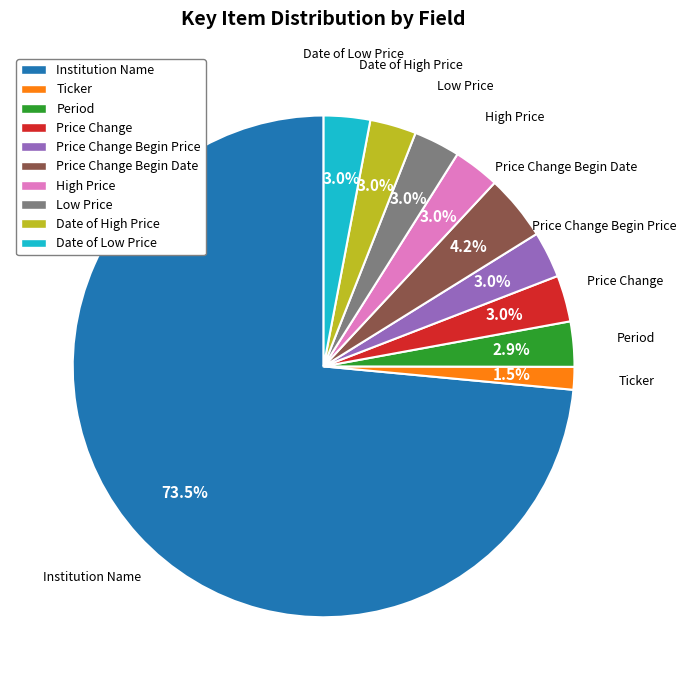

What is the total percentage of Price Change Begin Price and Price Change?

6.0%